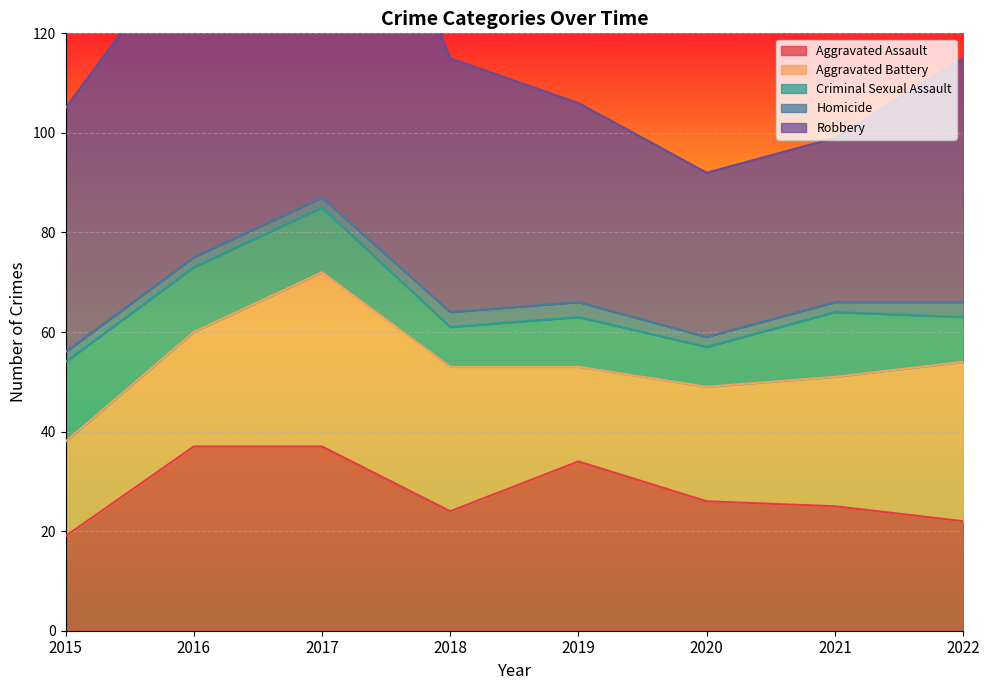

True or false: Homicide and Aggravated Assault intersect in this chart.

False